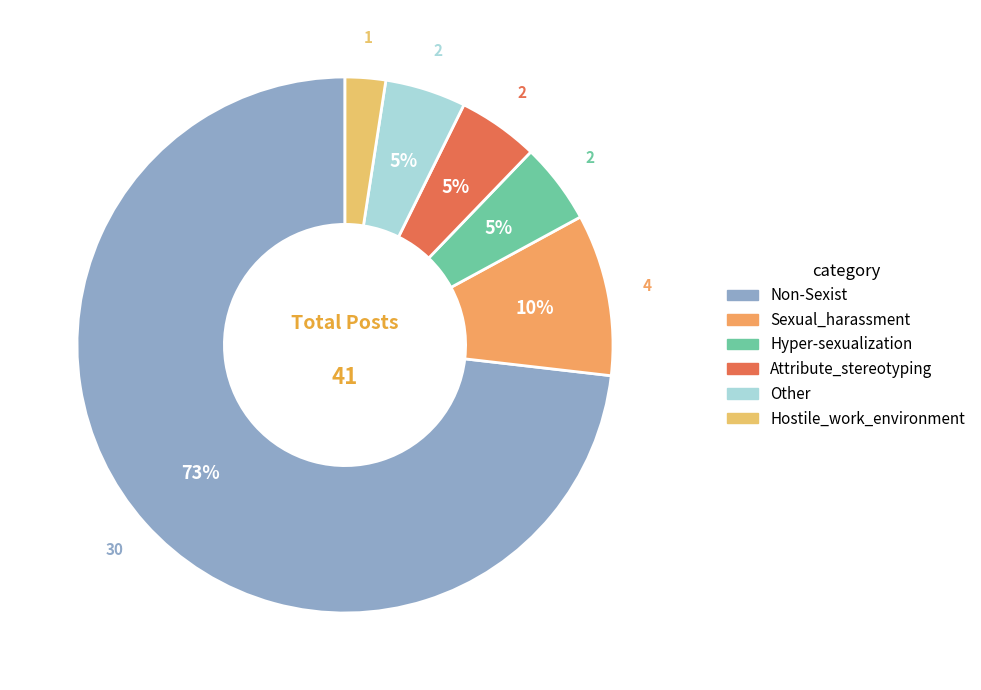

To the nearest percent, what portion does Non-Sexist represent?

73%